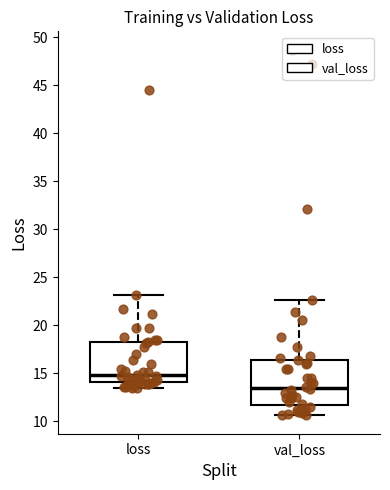

Reading left to right, read every box against the y-axis: the position of its median line, the range the box covers, and the ends of its whiskers. The values are not printed on the chart, so give them approximately, as read against the axis.

loss: median 15.0, box 14.0 to 18.0, whiskers 13.5 to 23.0
val_loss: median 13.5, box 11.5 to 16.5, whiskers 10.5 to 22.5